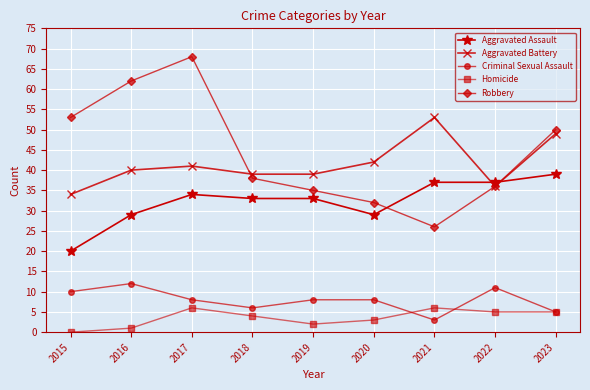

Which label corresponds to the smallest value in the chart?

2015